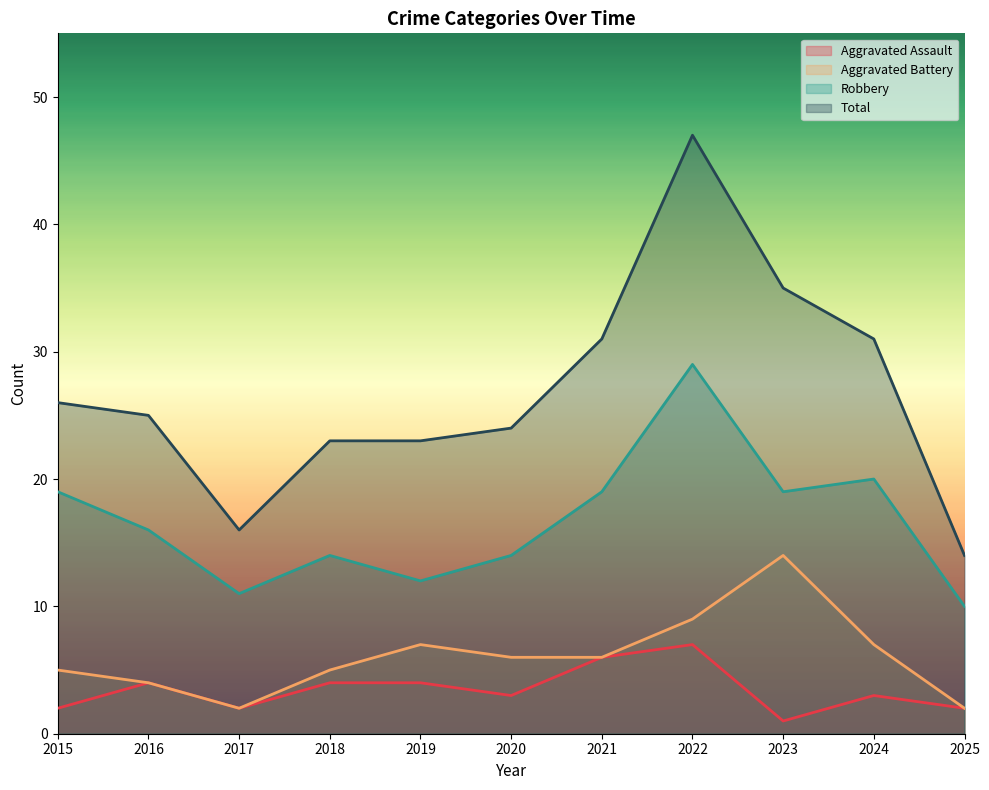

How many lines are shown in the chart?

4